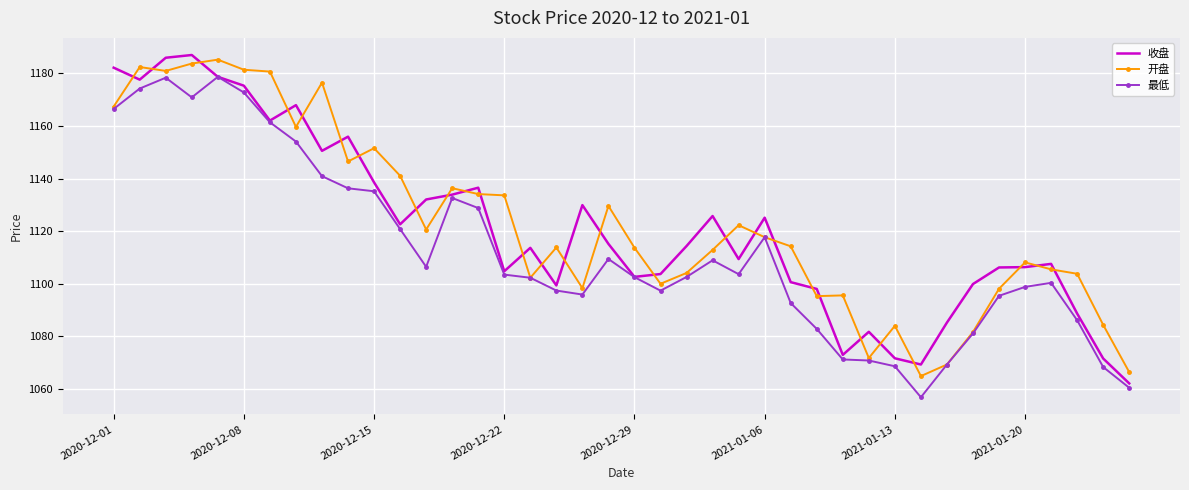

Which series ends up on top after the final intersection of 收盘 and 开盘?

开盘